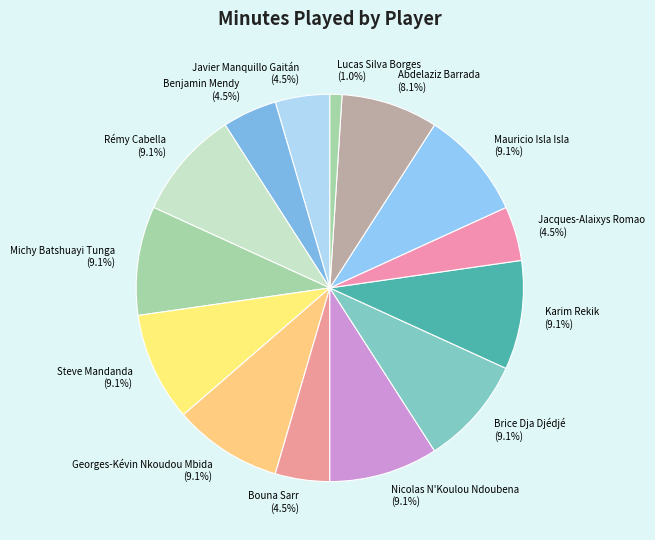

To the nearest percent, what percentage of the pie is Michy Batshuayi Tunga?

9%